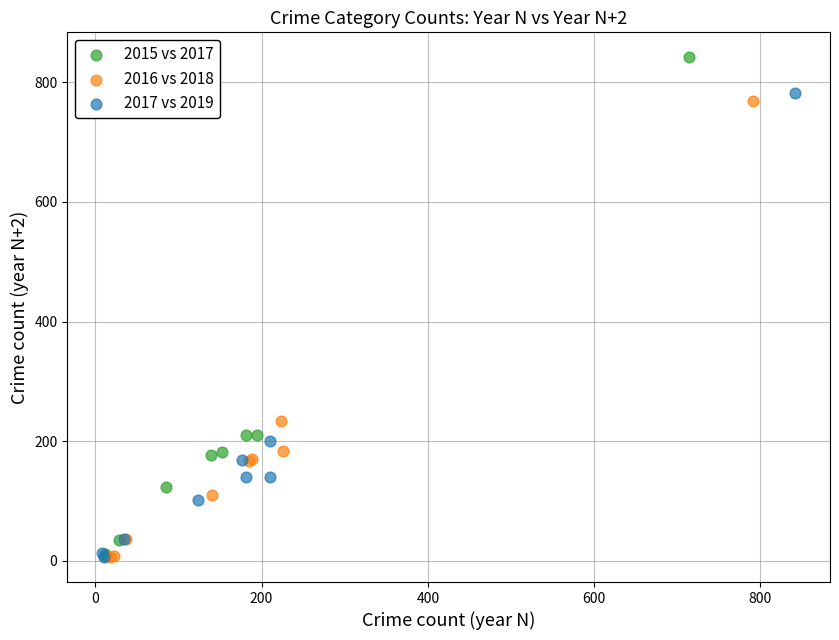

Which series reaches the maximum Y coordinate?

2015 vs 2017